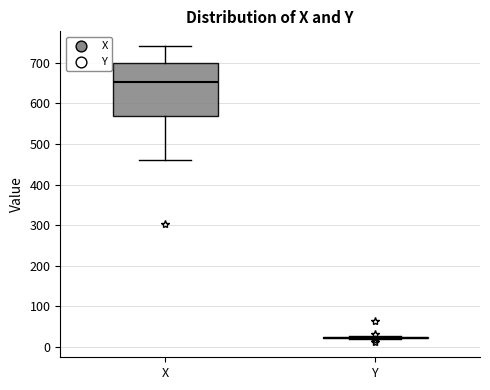

Which box is the tallest, from its lower edge to its upper edge?

X